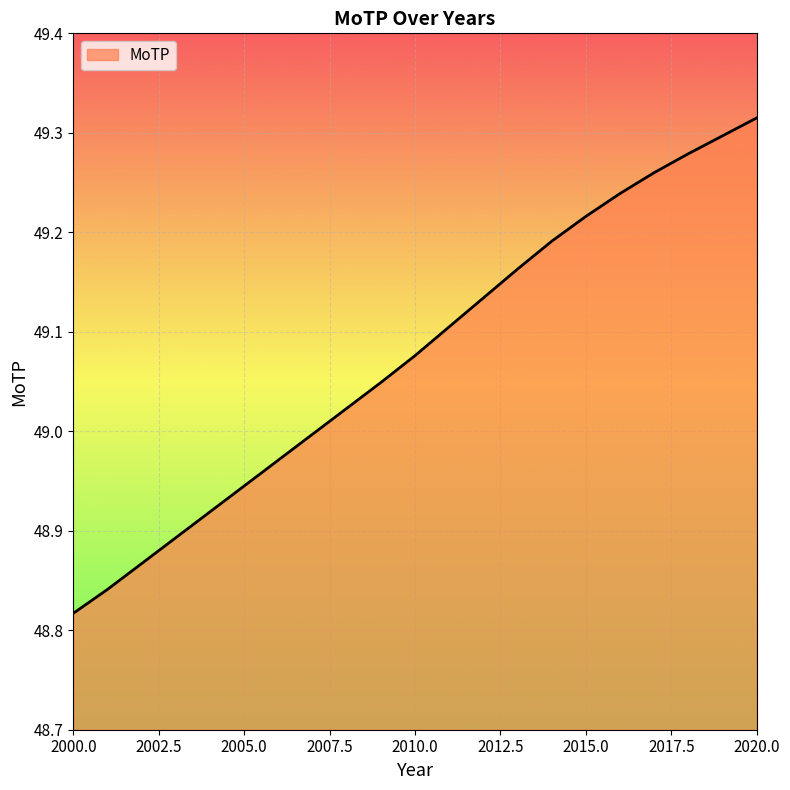

What is the difference between the maximum and minimum values?

0.5